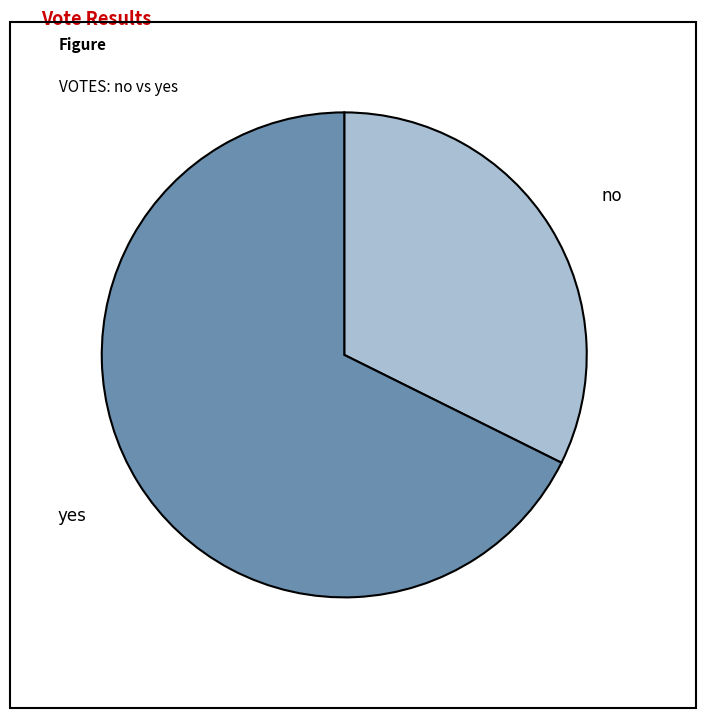

Which slice is the smallest?

no